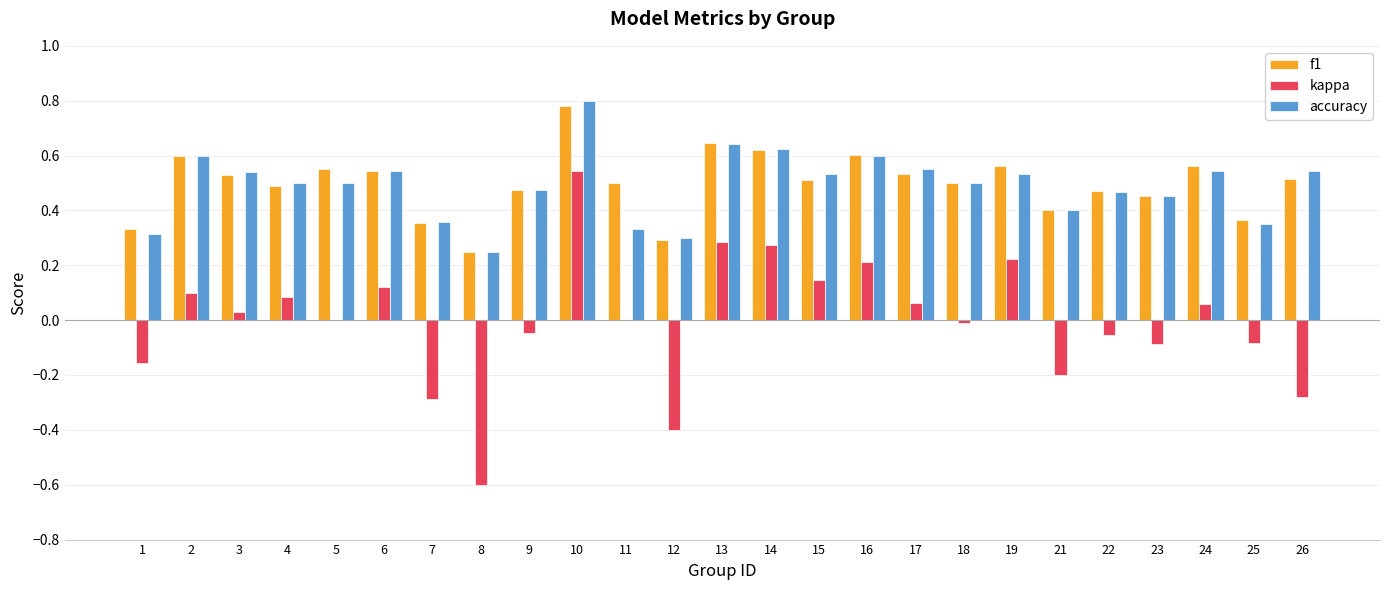

Is the value of accuracy at 24 greater than the value of kappa at 12?

Yes